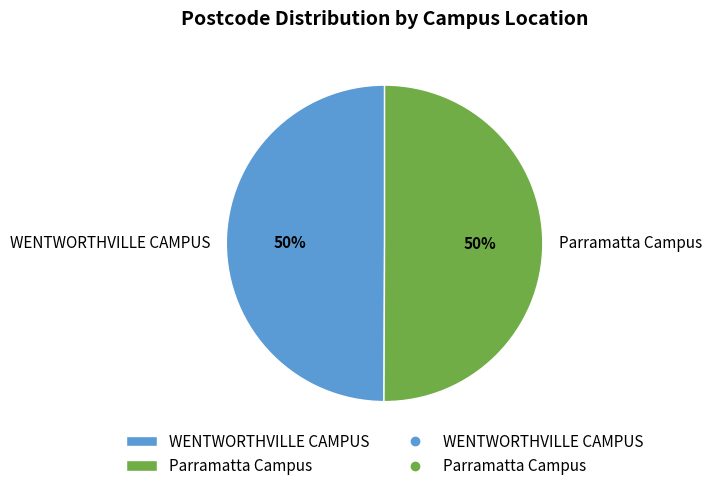

Approximately how many times larger is the value at Parramatta Campus compared to WENTWORTHVILLE CAMPUS?

1.0